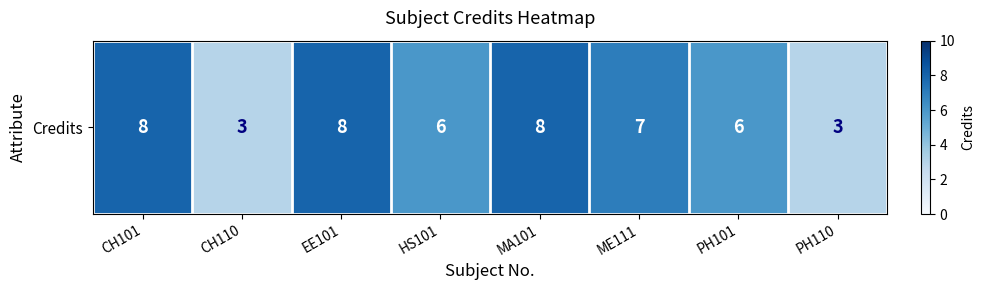

List the labels in order of value, largest first.

CH101, EE101, MA101, ME111, HS101, PH101, CH110, PH110